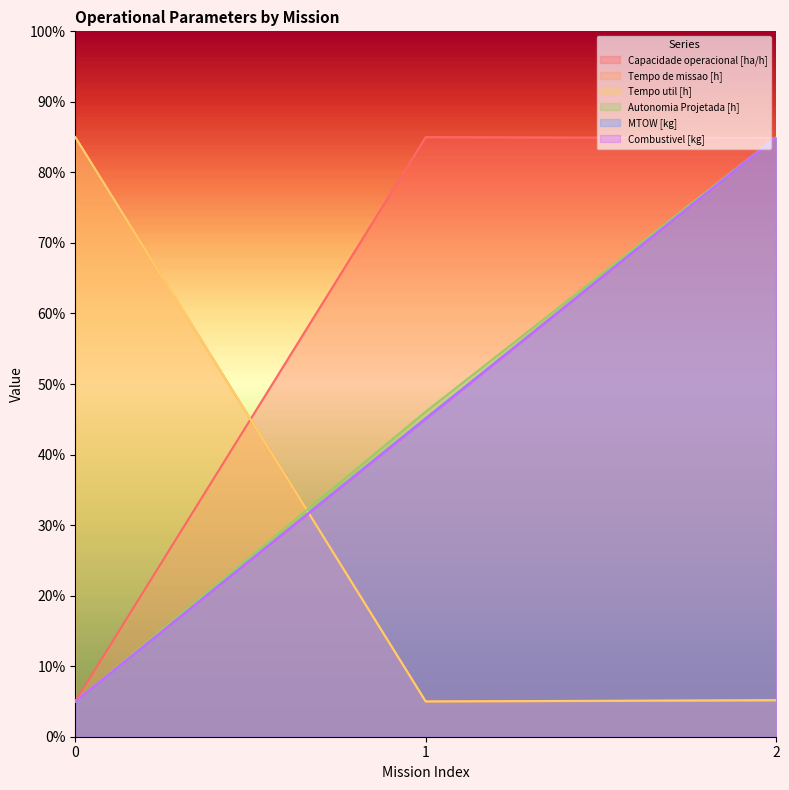

What is the total value across all series at 1?

231.2